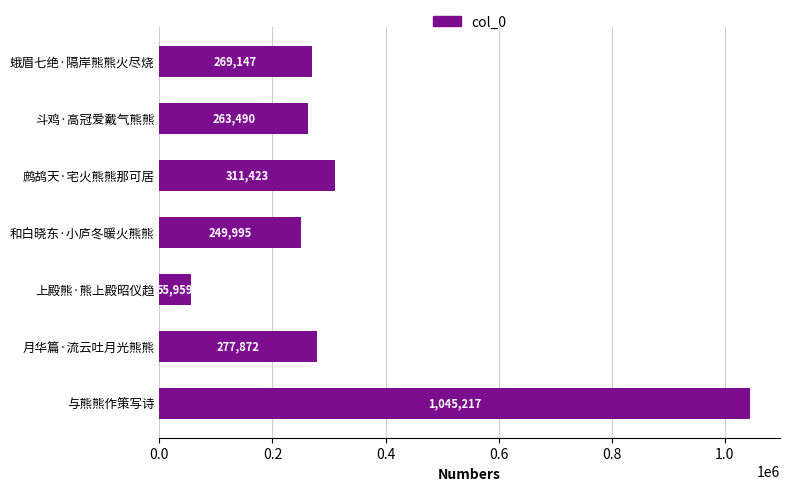

Count the number of categories in the chart.

7